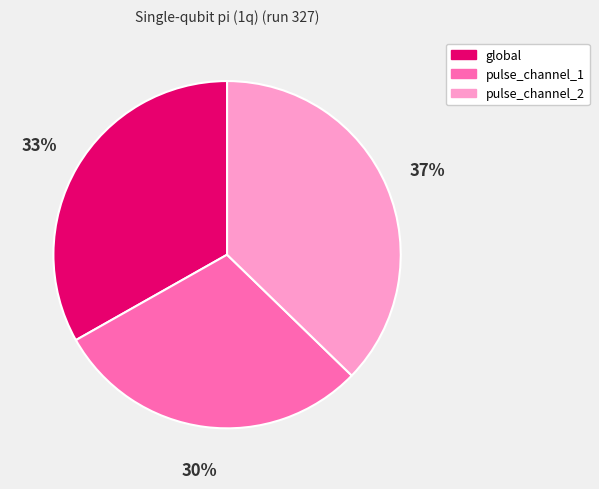

Is it true that global is 25% of the pie?

False